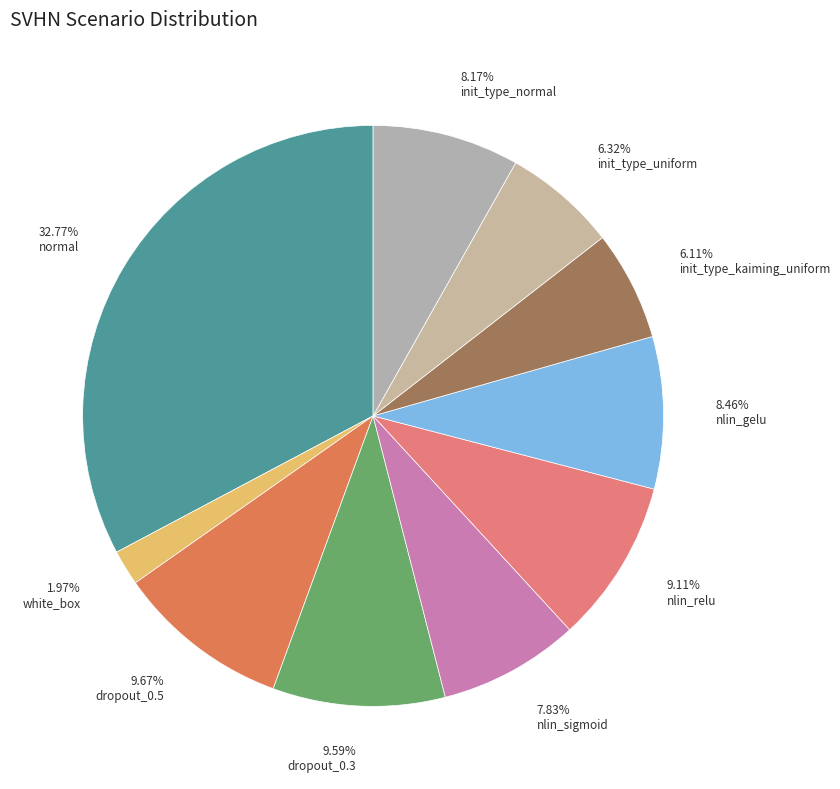

How many segments does this pie chart have?

10